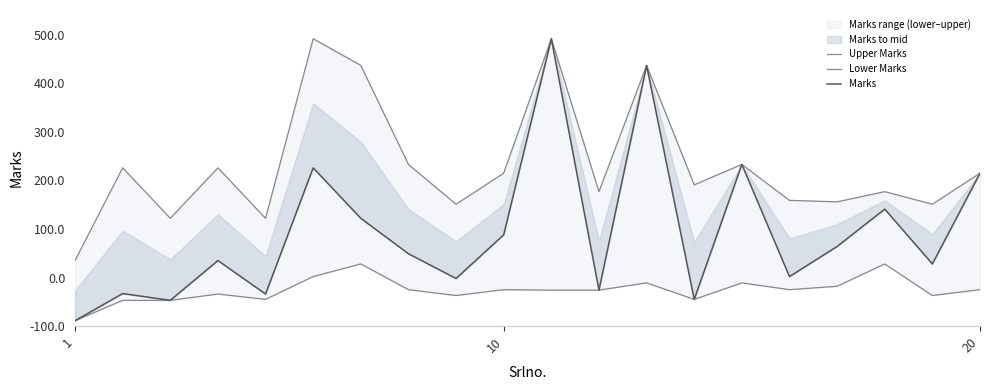

True or false: Upper Marks and Lower Marks intersect in this chart.

False